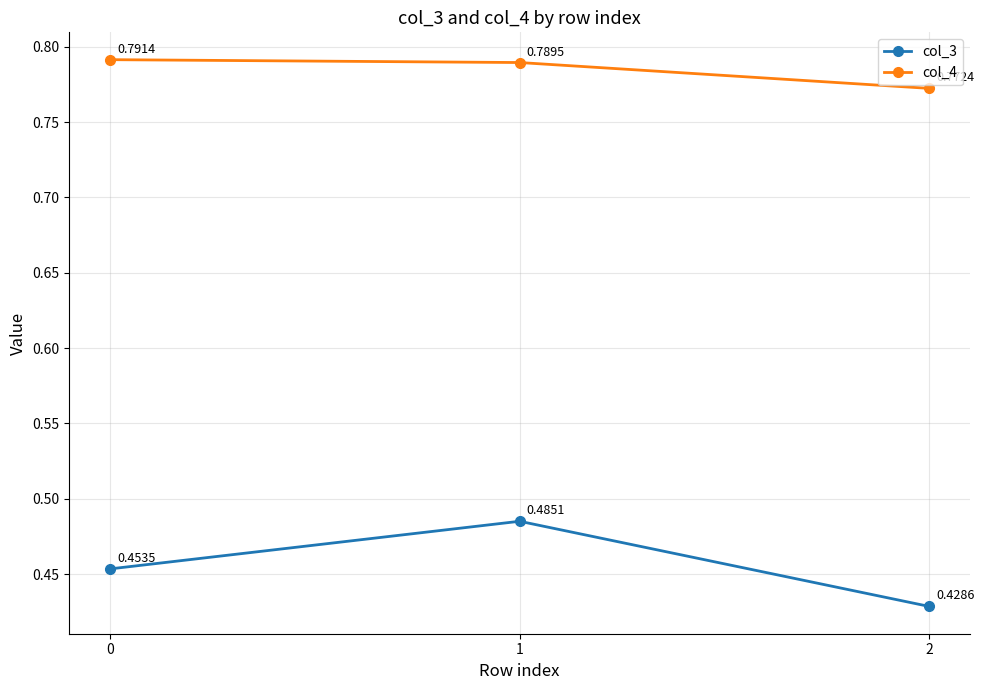

Which series changed the most between 0 and 1?

col_3